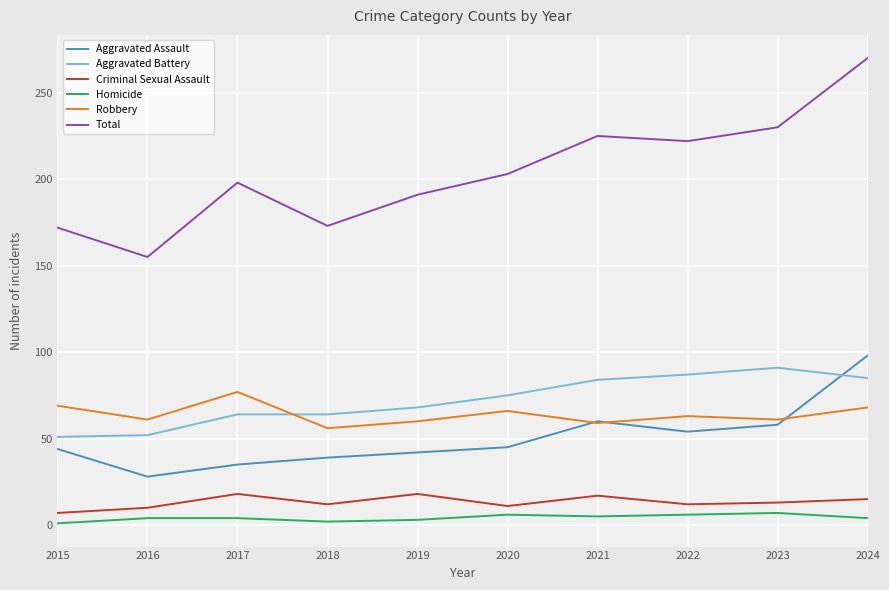

True or false: Total has a value of 230 at 2023.

True